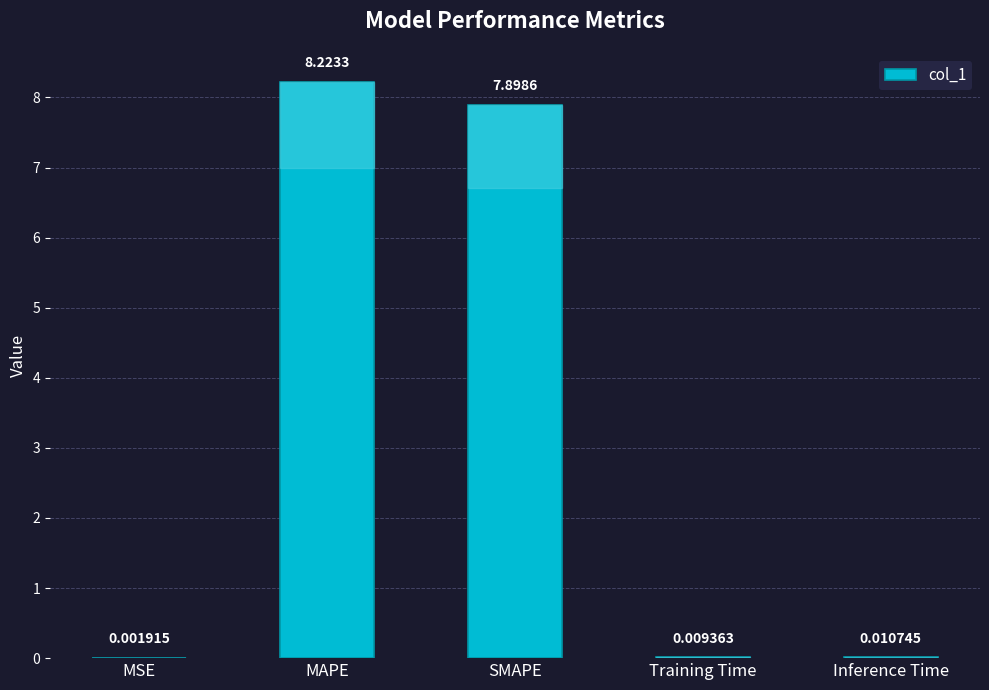

At which category does the chart reach its peak across all series?

MAPE